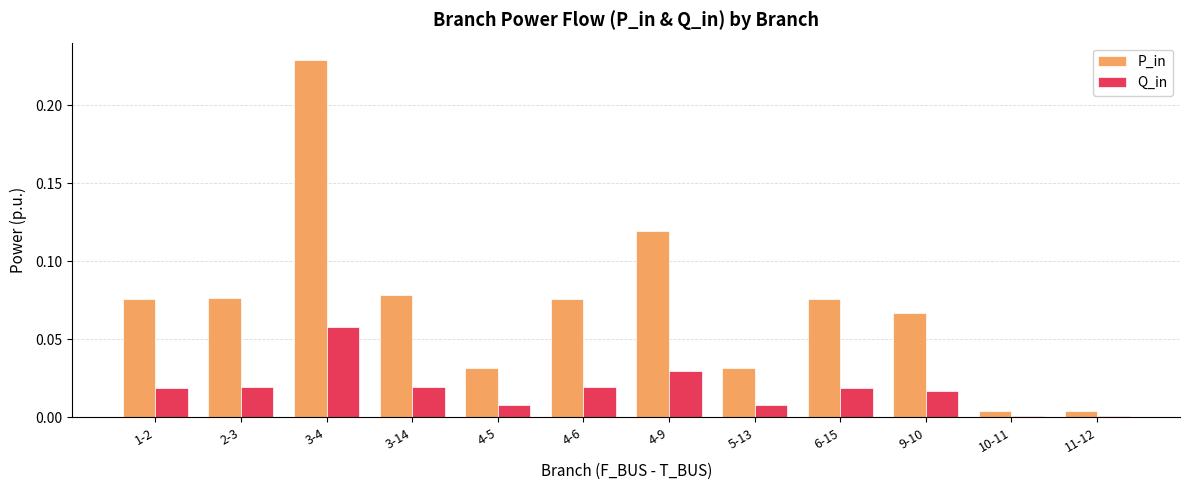

At how many categories does at least one series exceed 0?

12